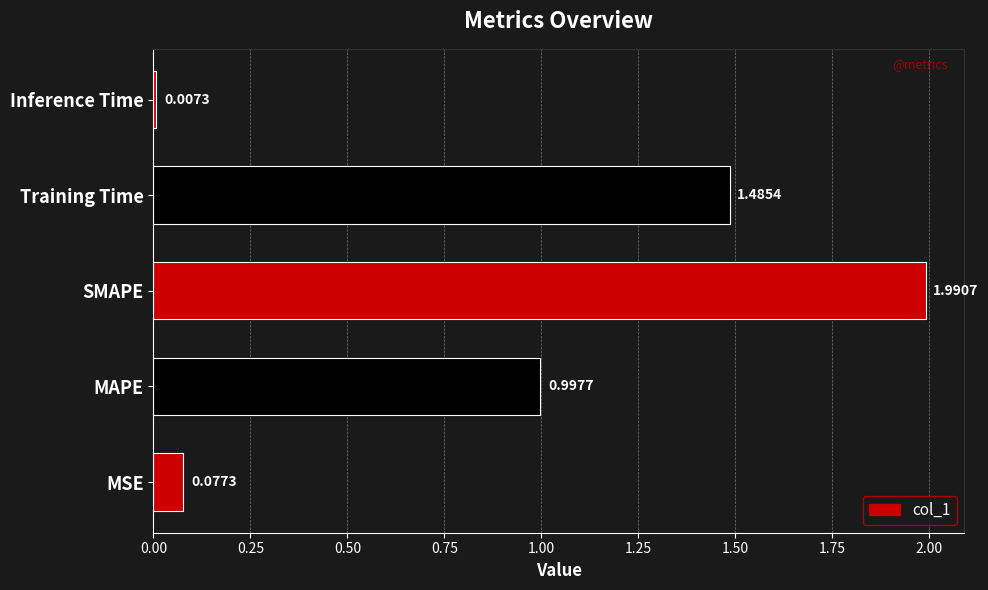

What is the average value?

0.9